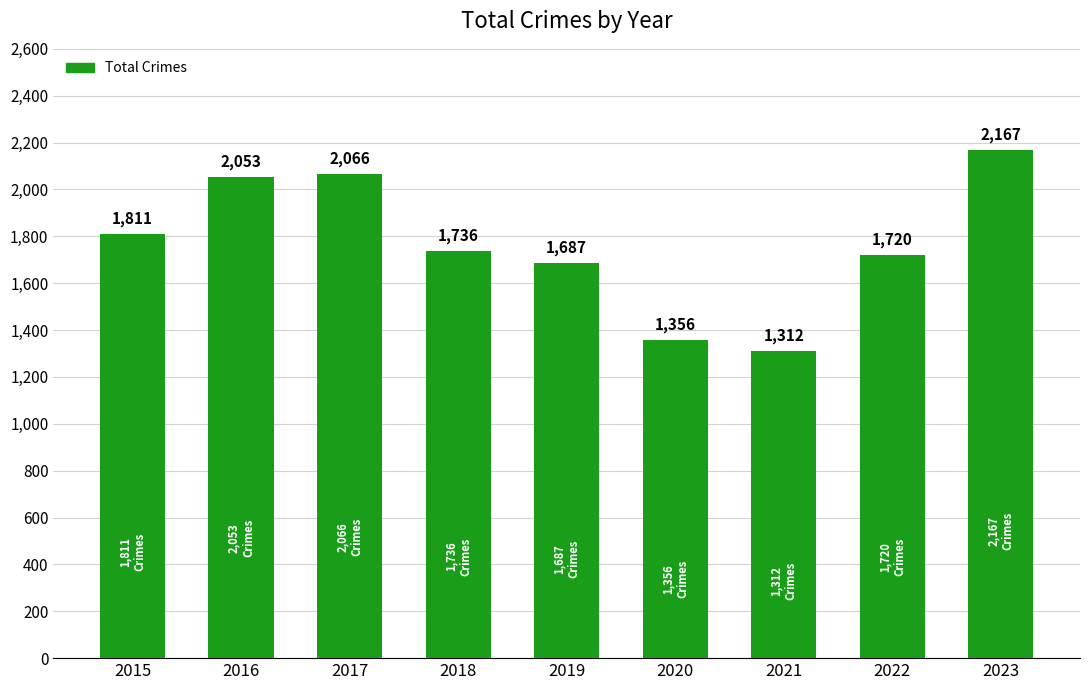

Reading right to left, transcribe all the data shown in this chart.

2023=2167	2022=1720	2021=1312	2020=1356	2019=1687	2018=1736	2017=2066	2016=2053	2015=1811